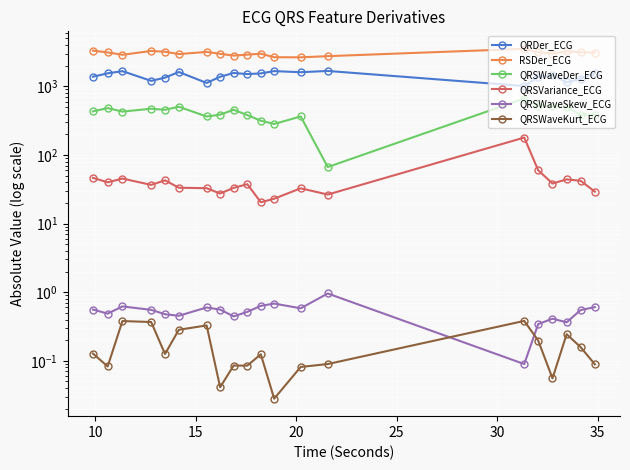

What is the average value of the QRSWaveSkew_ECG series?

0.5